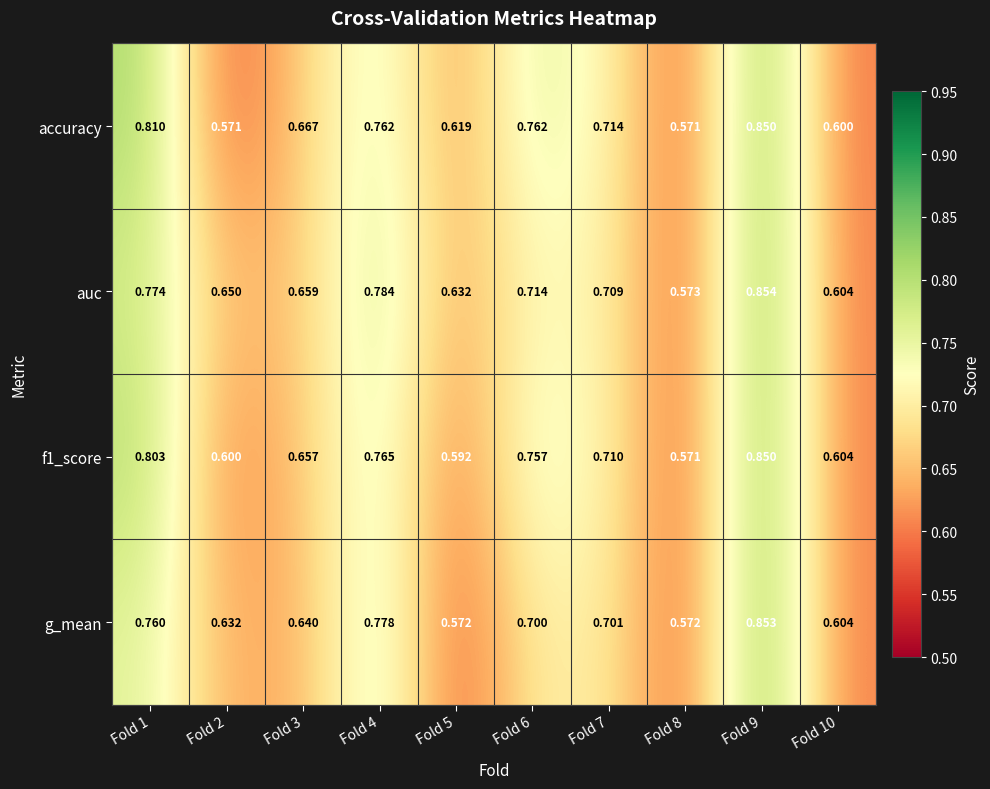

Which series has the largest total across all categories?

auc